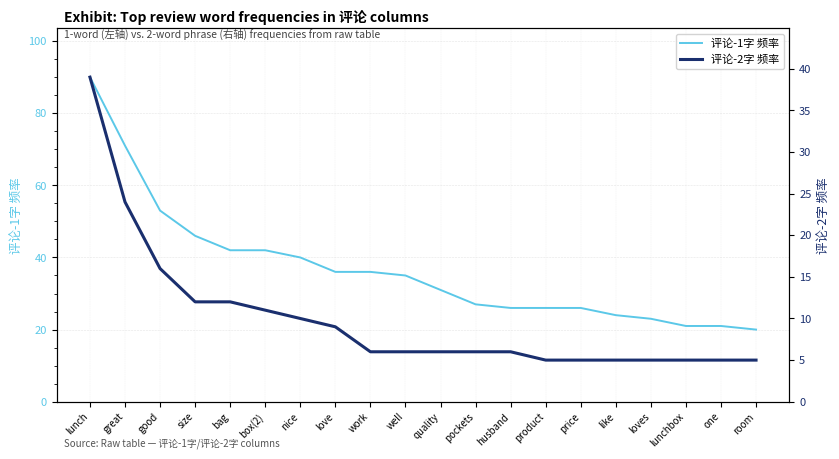

Is it true that 评论-2字 频率 equals 17 at size?

False